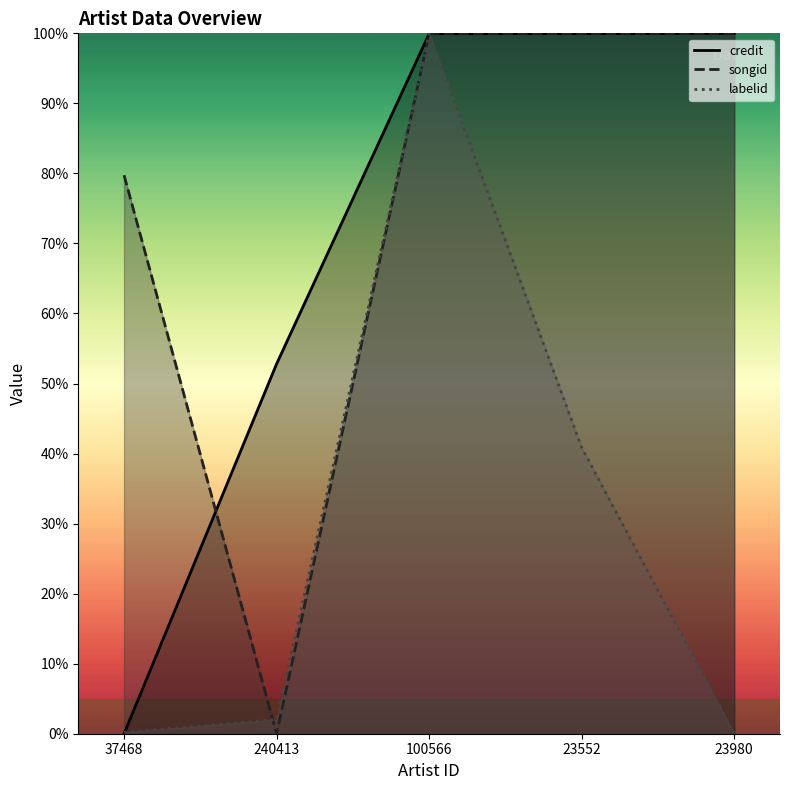

Where is the first local minimum for songid?

240413